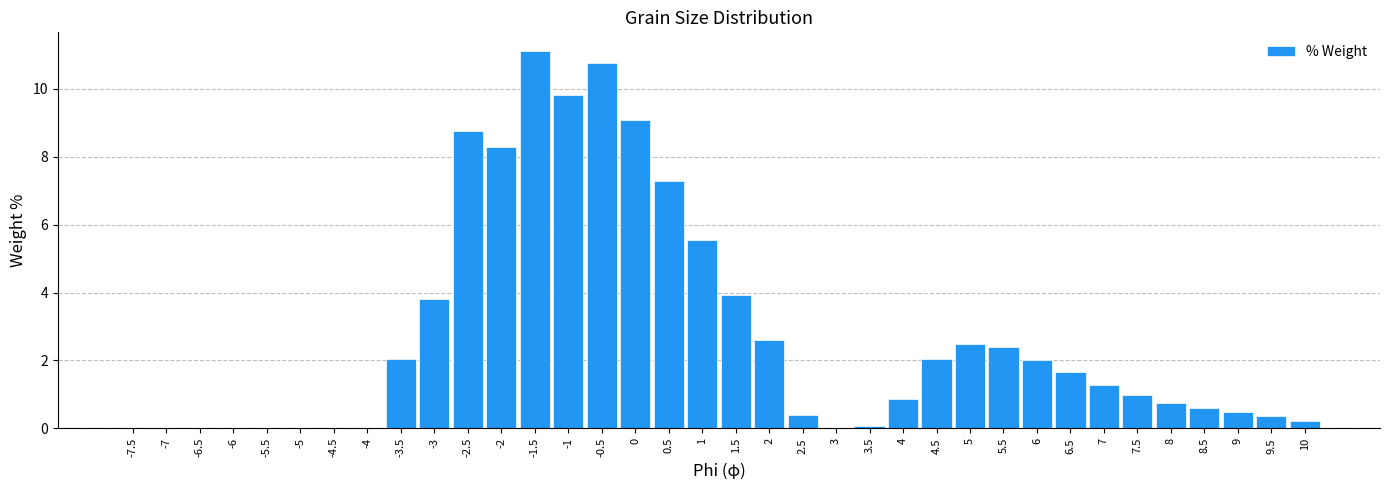

What is the sum of all values?

99.6